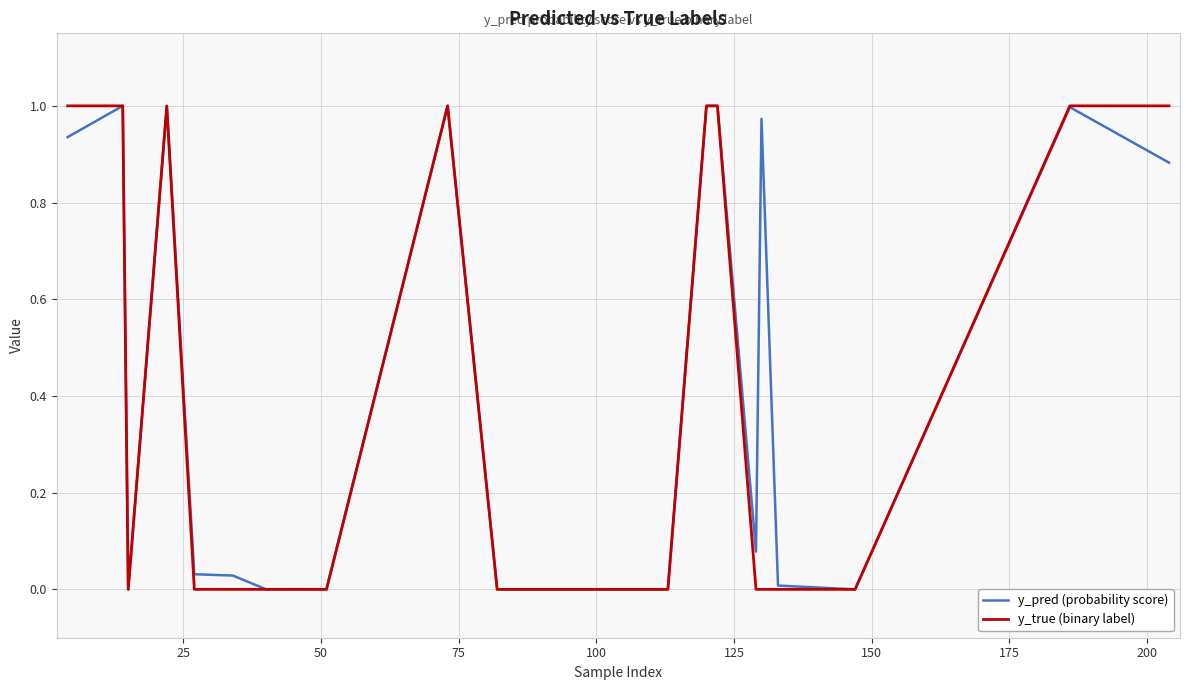

Which series has the largest range (max minus min)?

y_true (binary label)